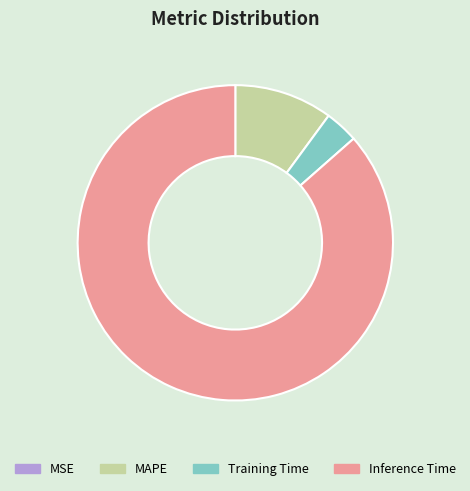

What is the ratio of the value at Training Time to the value at MAPE?

0.3